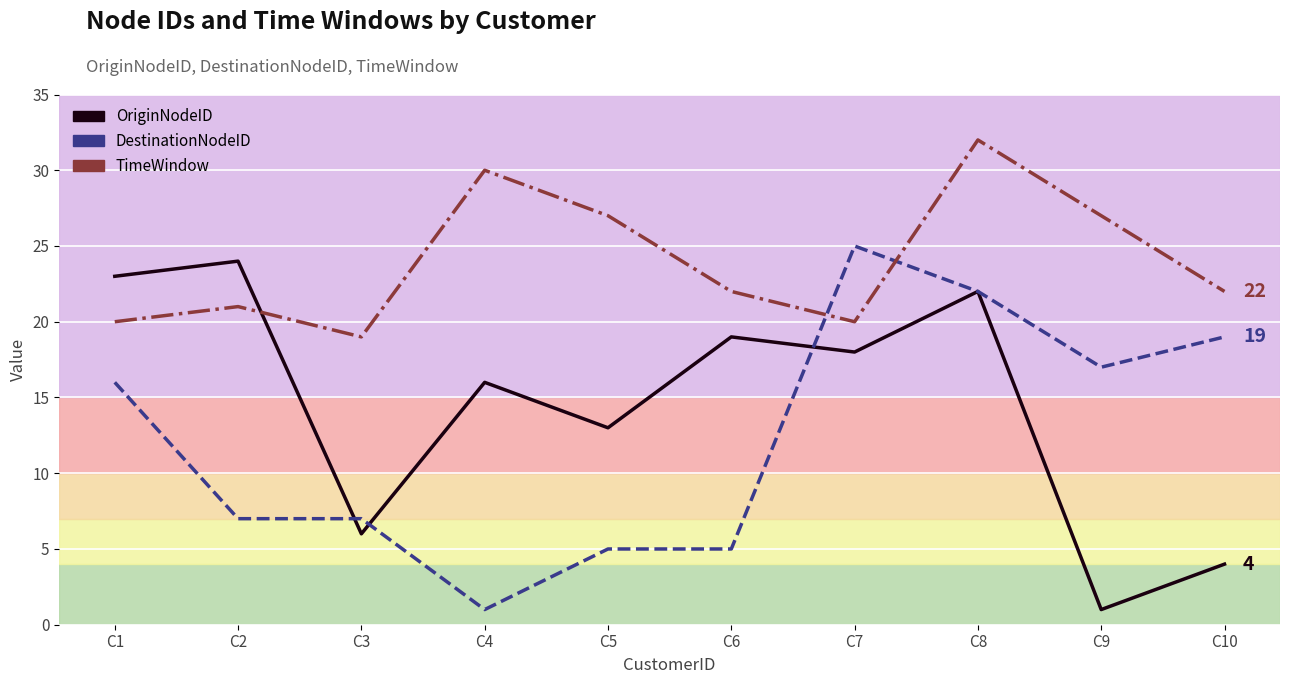

How many times do DestinationNodeID and TimeWindow cross each other?

2